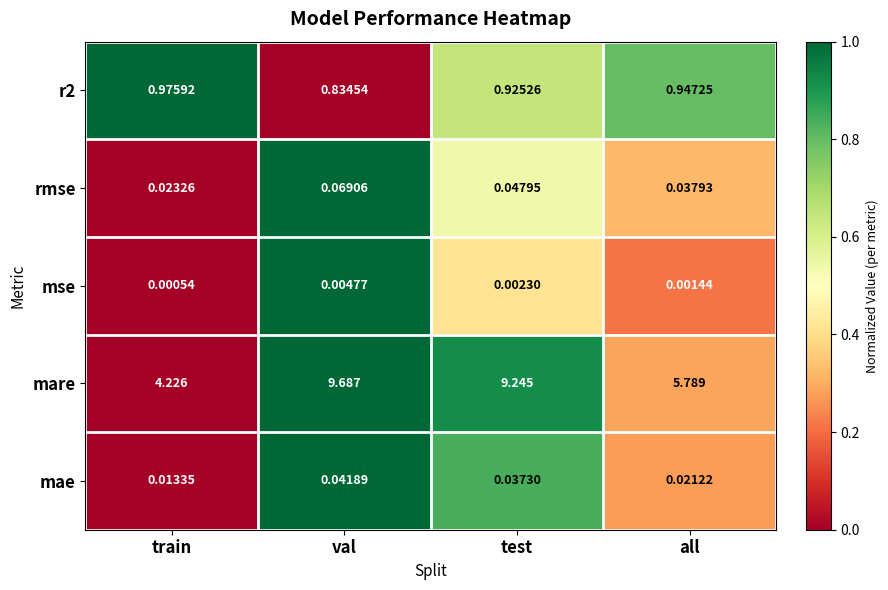

Which series changed the most between test and all?

mare